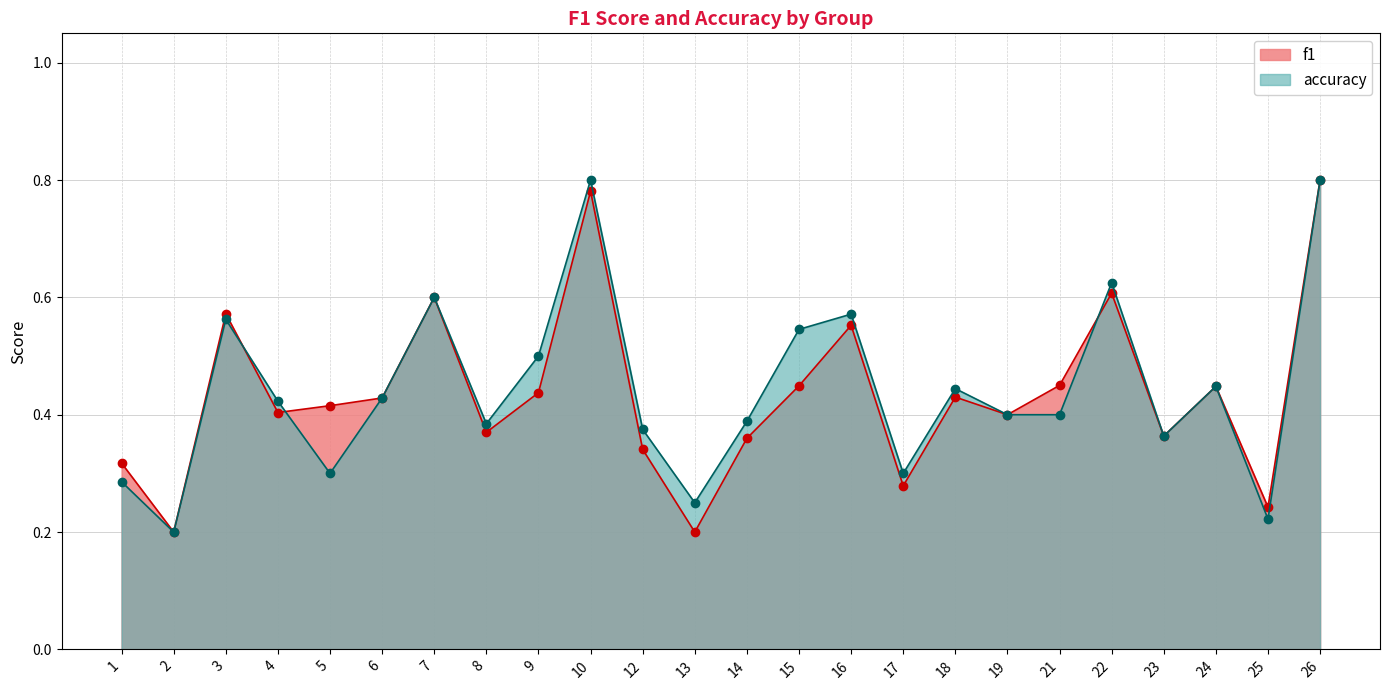

The value of f1 at 2 is 0.3. True or false?

False